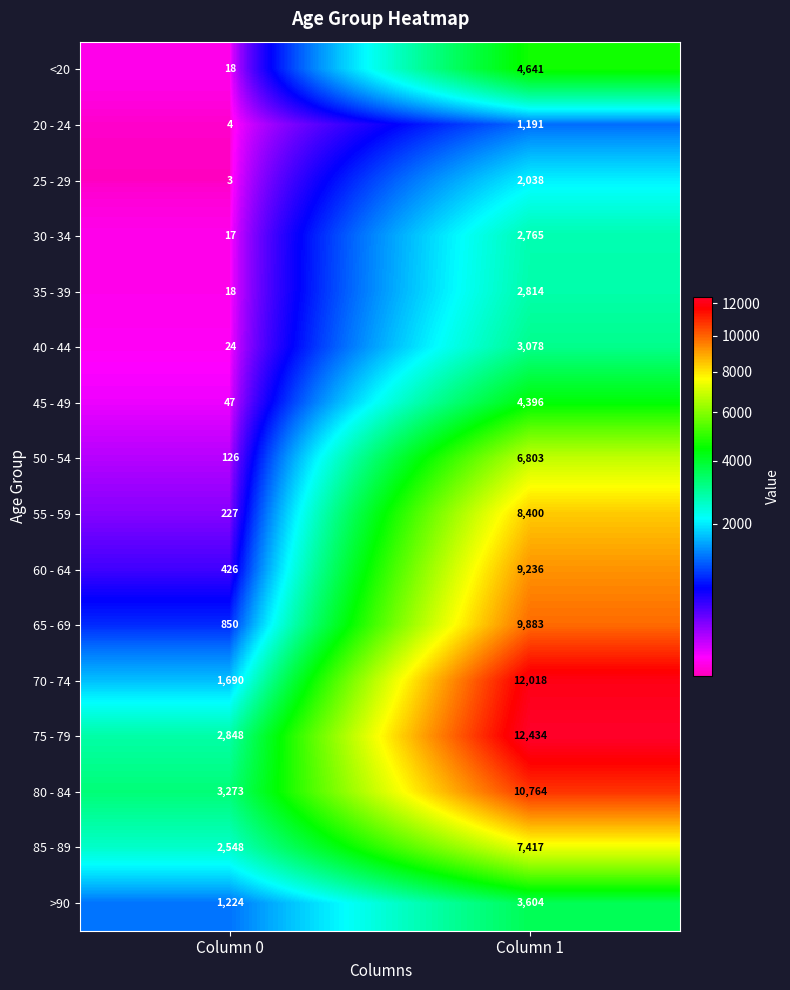

Between Column 0 and Column 1, which series saw the biggest shift?

70 - 74